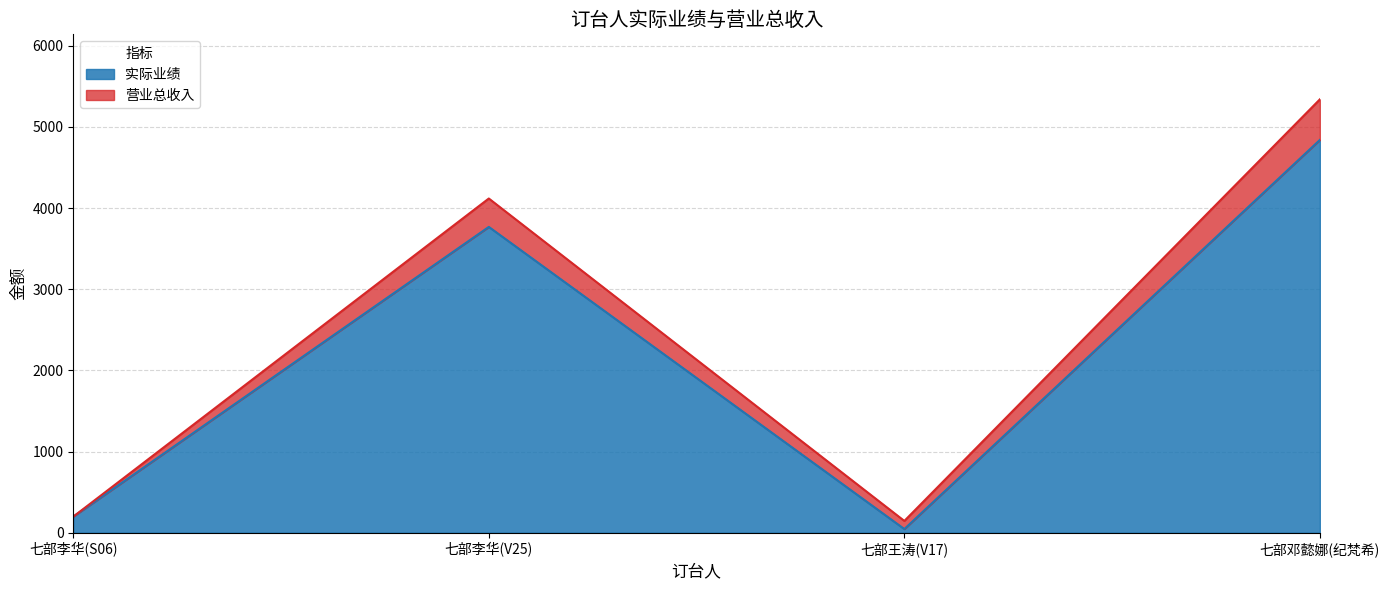

Rank the series by their average value, from lowest to highest.

实际业绩, 营业总收入